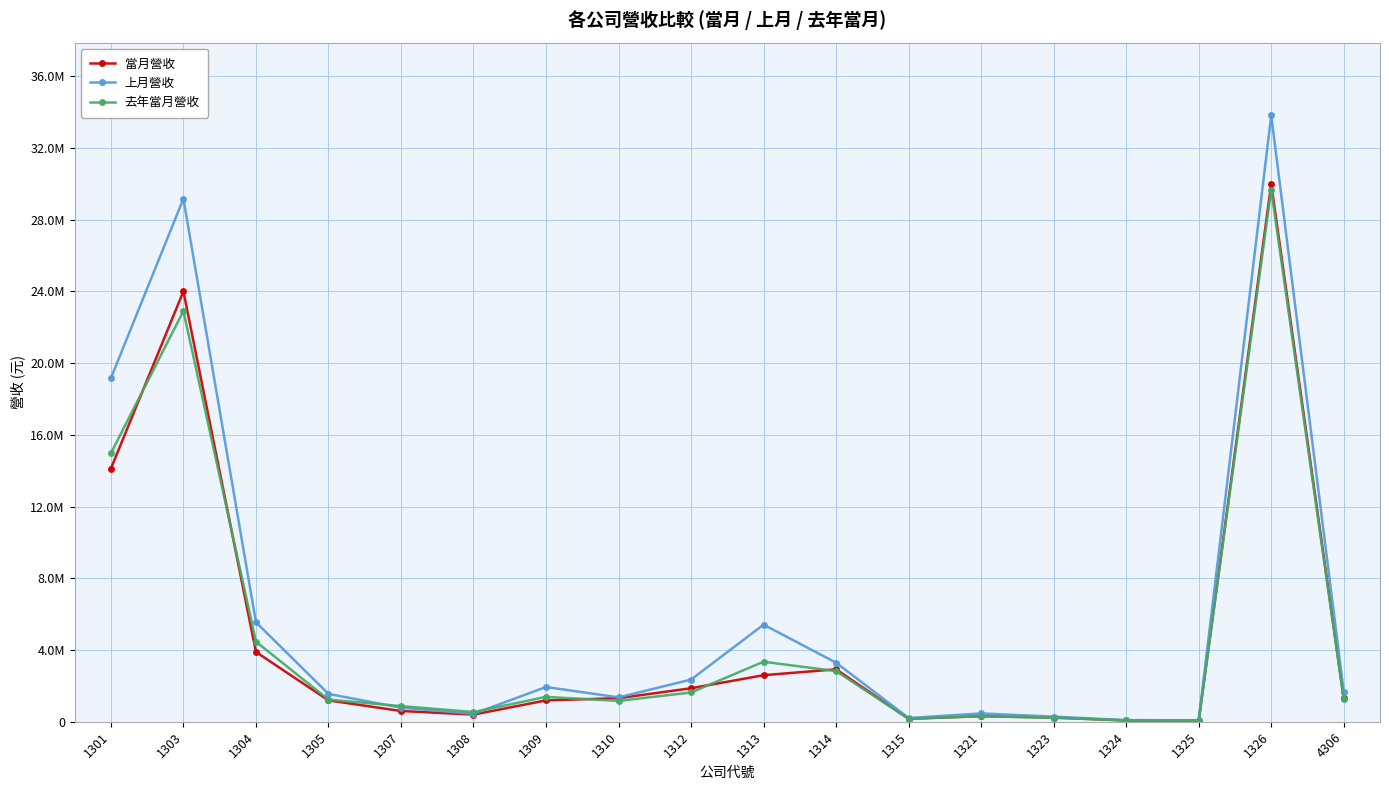

True or false: 上月營收 has a value of 5546802 at 1304.

True